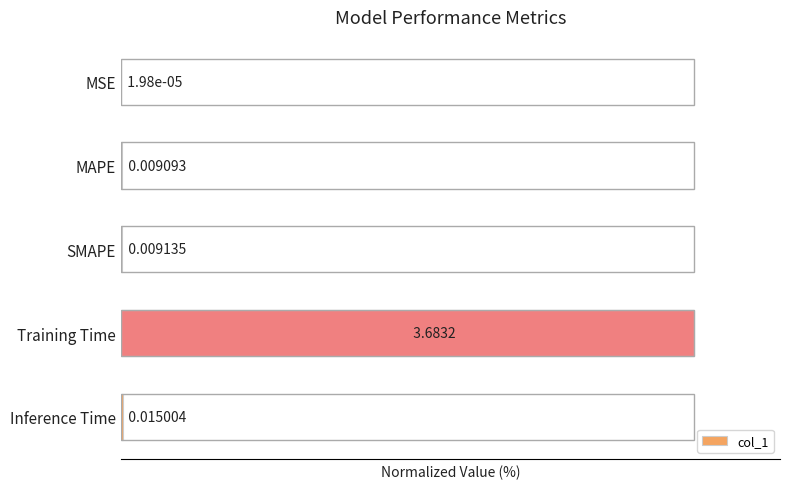

Which has a higher value, MSE or Training Time?

Training Time